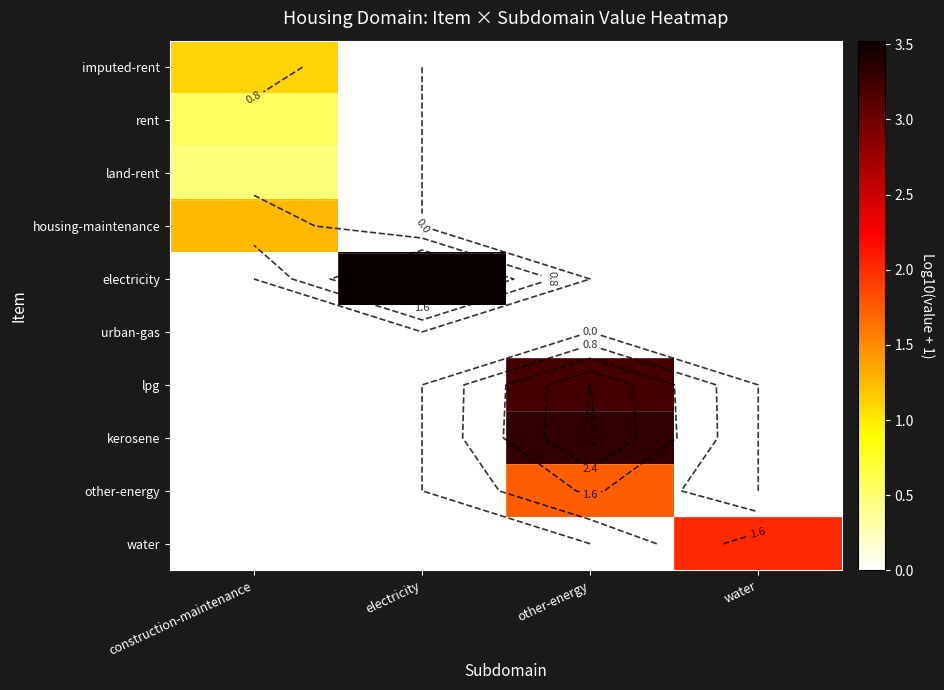

Which category has the highest value across all series?

electricity